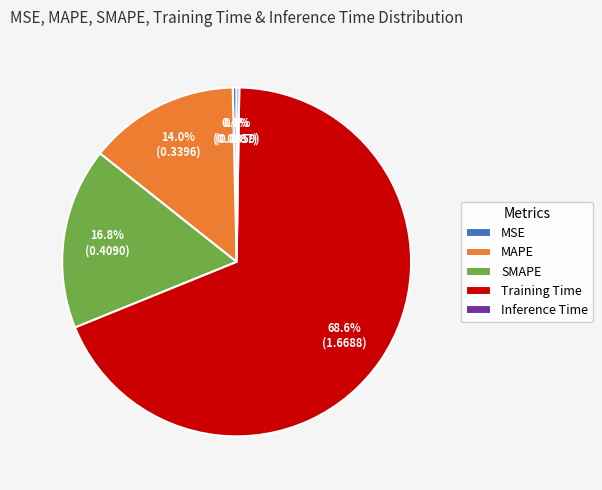

What portion of the pie excludes MAPE?

86.0%